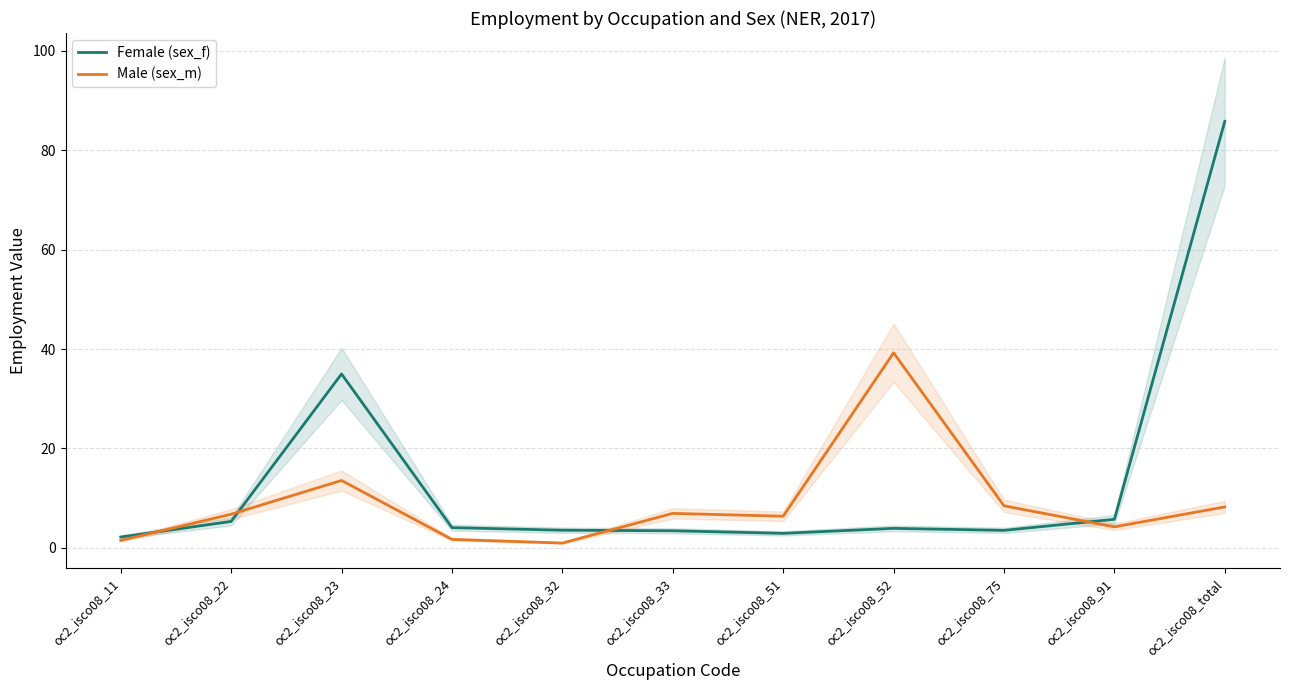

Where does the Female (sex_f) series first go above 3?

oc2_isco08_22